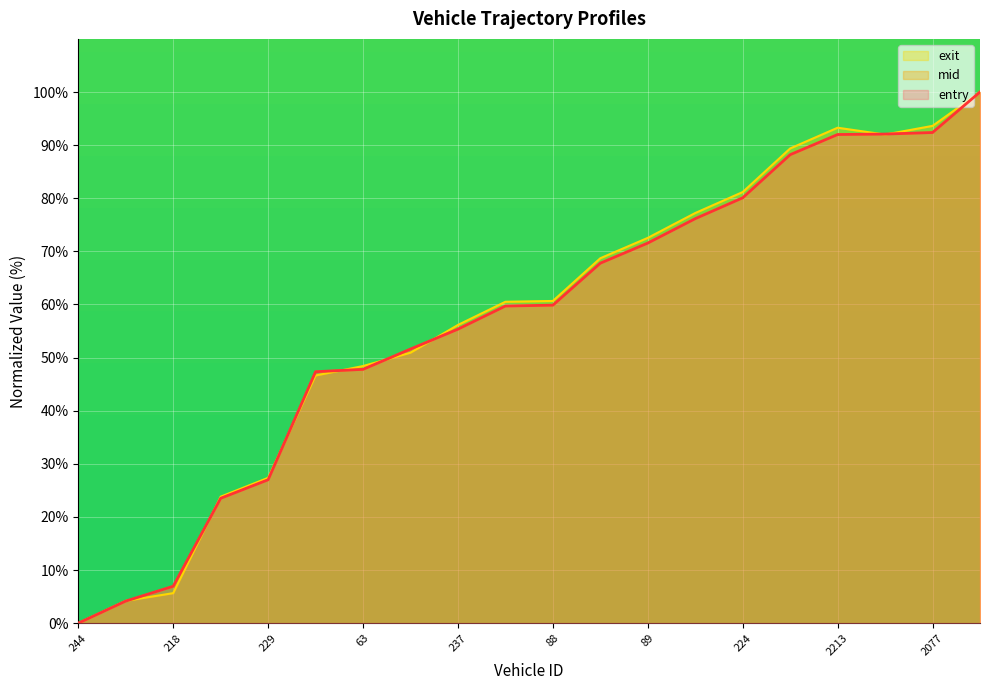

Reading right to left, transcribe all the data shown in this chart.

entry: 100.0	92.4	92.1	92.0	88.2	80.1	76.2	71.6	67.8	59.9	59.7	55.4	51.6	47.8	47.3	27.0	23.5	6.9	4.2	0.0
mid: 100.0	92.4	92.1	92.0	88.2	80.1	76.2	71.6	67.8	59.9	59.7	55.4	51.6	47.8	47.3	27.0	23.5	6.9	4.1	0.0
exit: 100.0	93.6	92.0	93.3	89.4	81.2	77.2	72.5	68.7	60.7	60.5	56.1	50.9	48.4	46.6	27.4	23.8	5.6	4.2	0.0